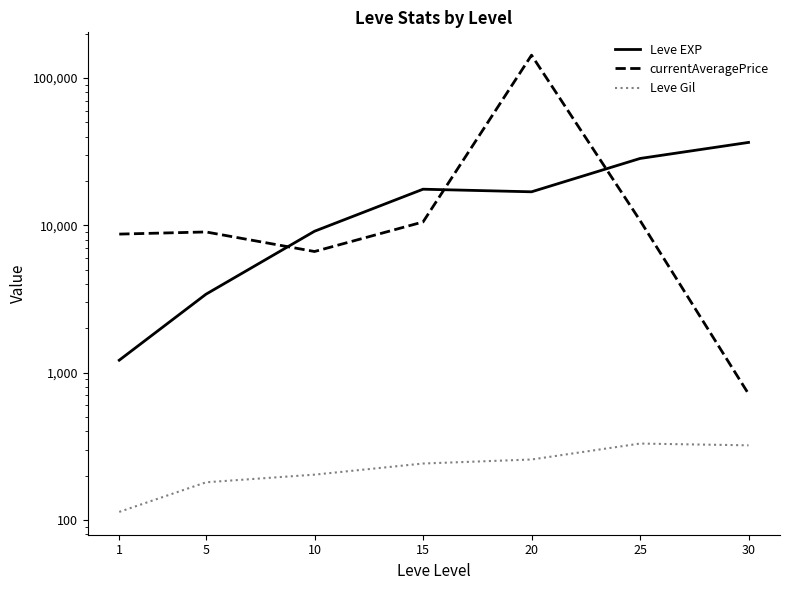

Is it true that currentAveragePrice equals 10773.9 at 25?

True